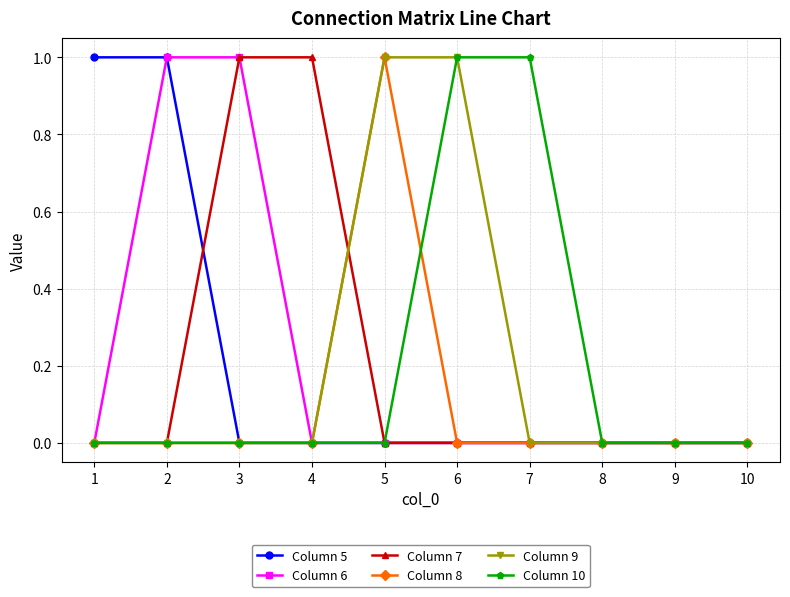

Between 4 and 8, which series saw the biggest shift?

Column 7